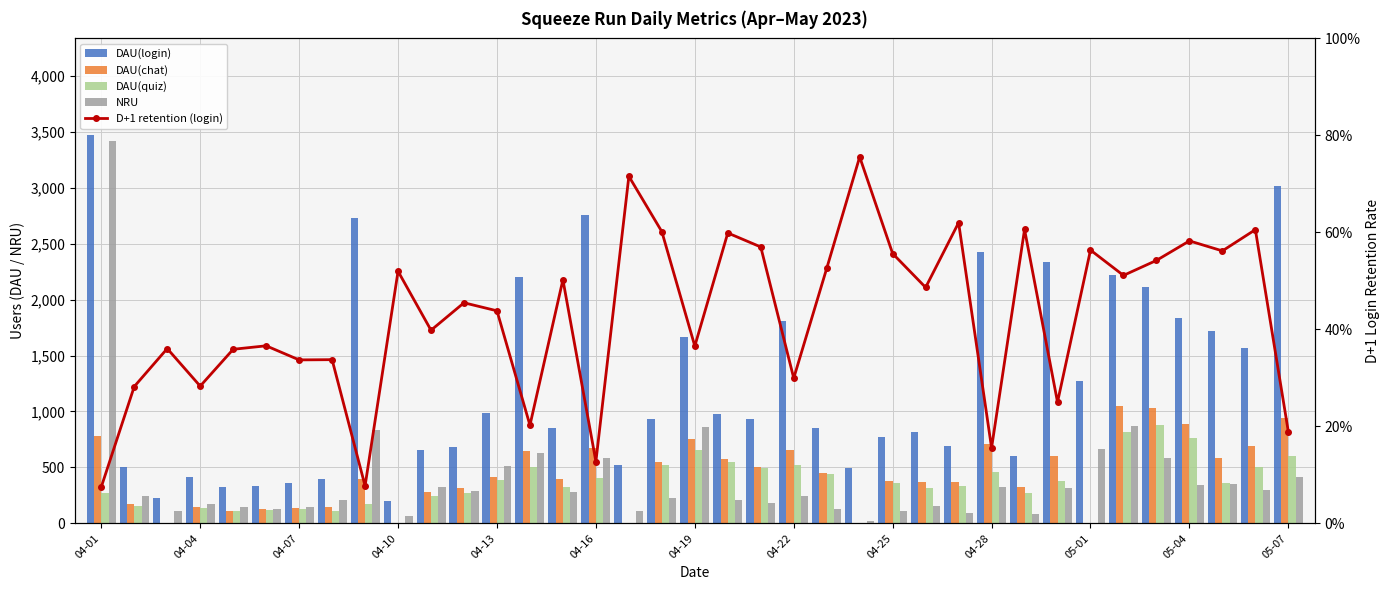

How many values in the NRU series are below 242?

18